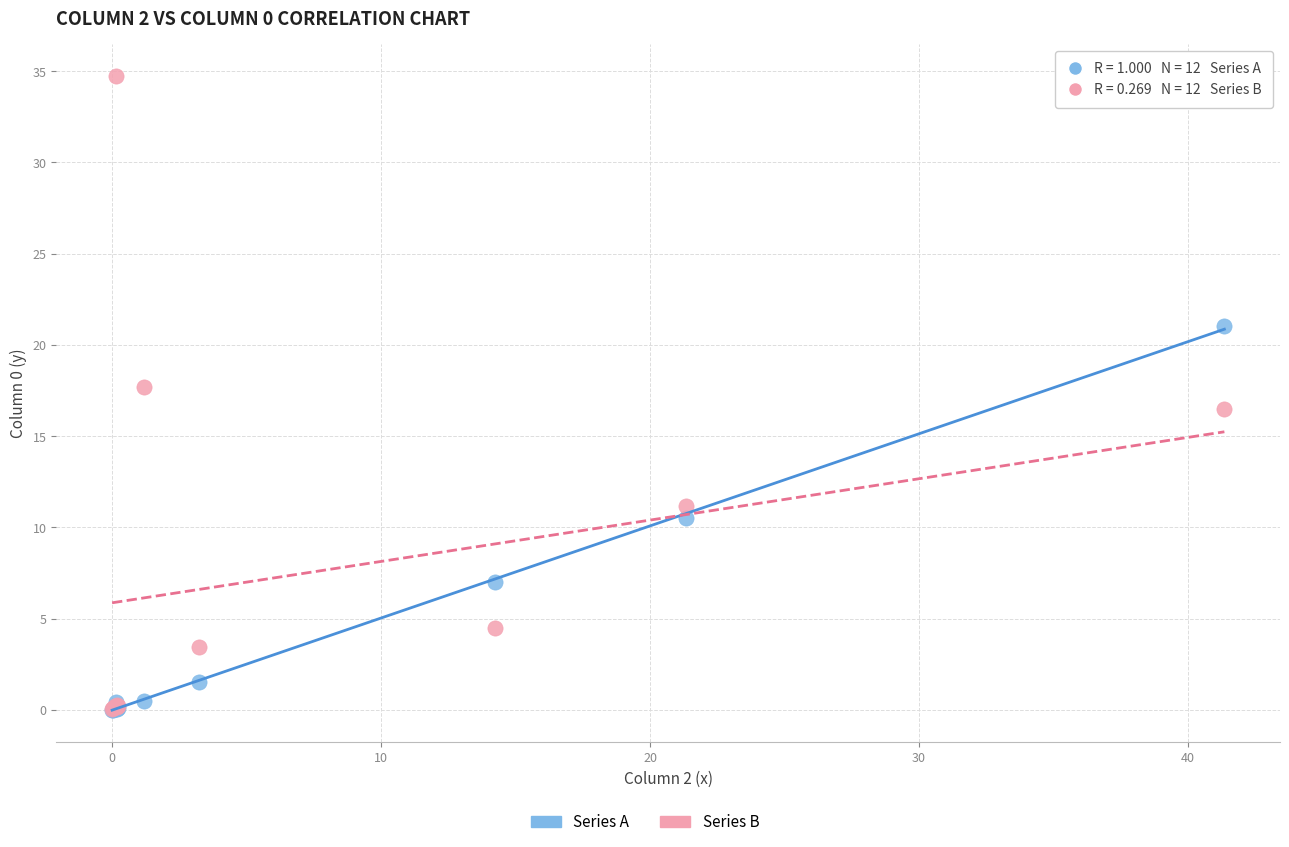

Which series contains the highest Y value?

Series B